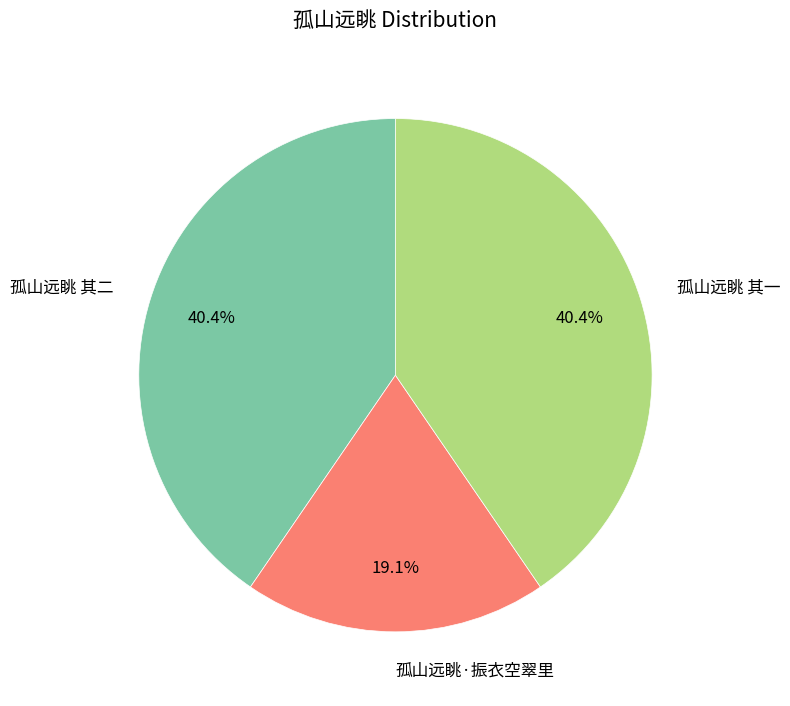

Is there any slice that represents more than half of the pie?

No